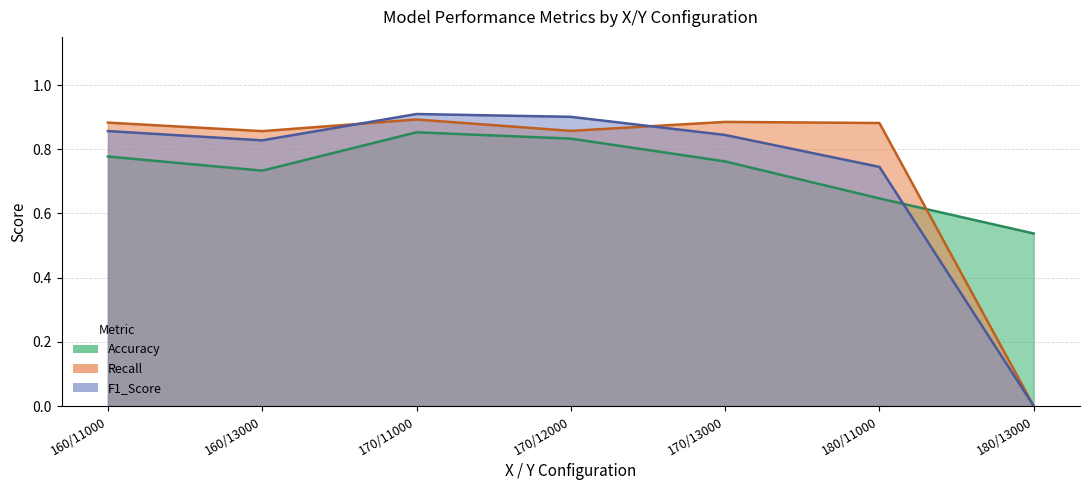

Where is the first local maximum for F1_Score?

170/11000